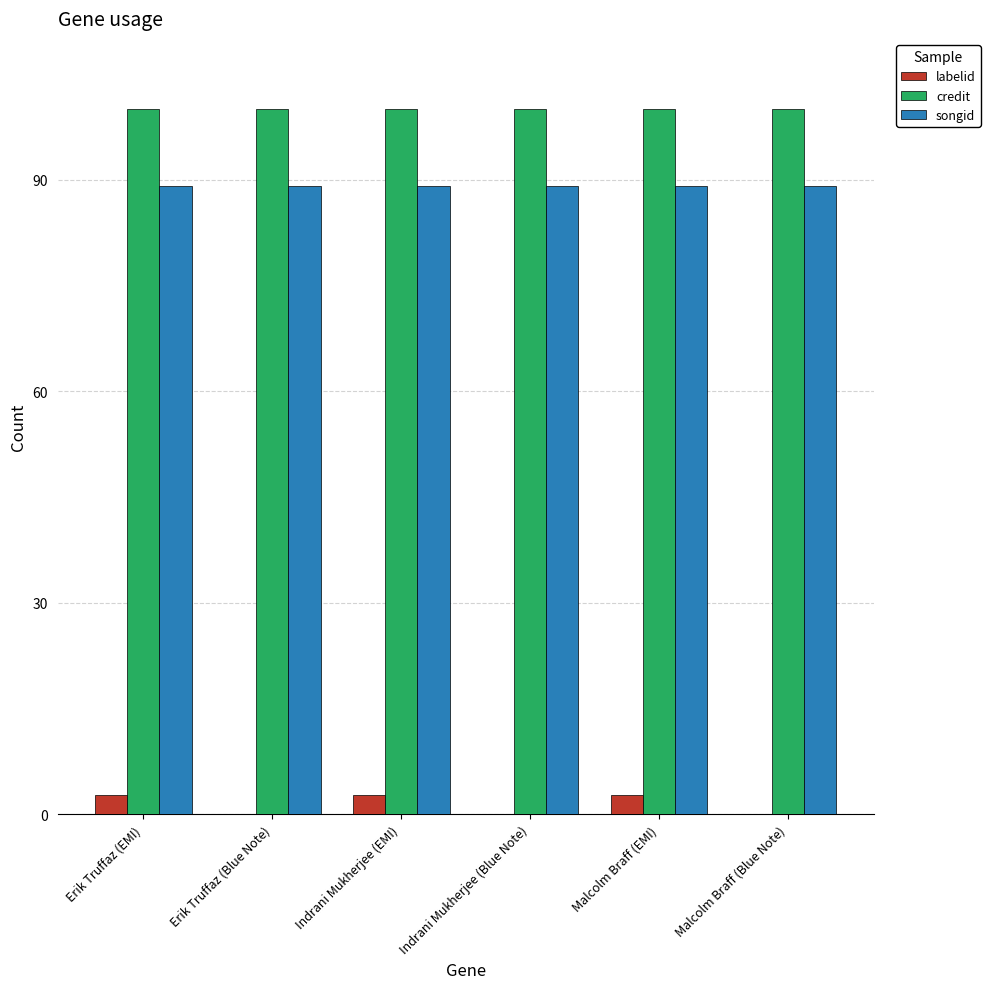

What is the highest value of the labelid series?

2.7